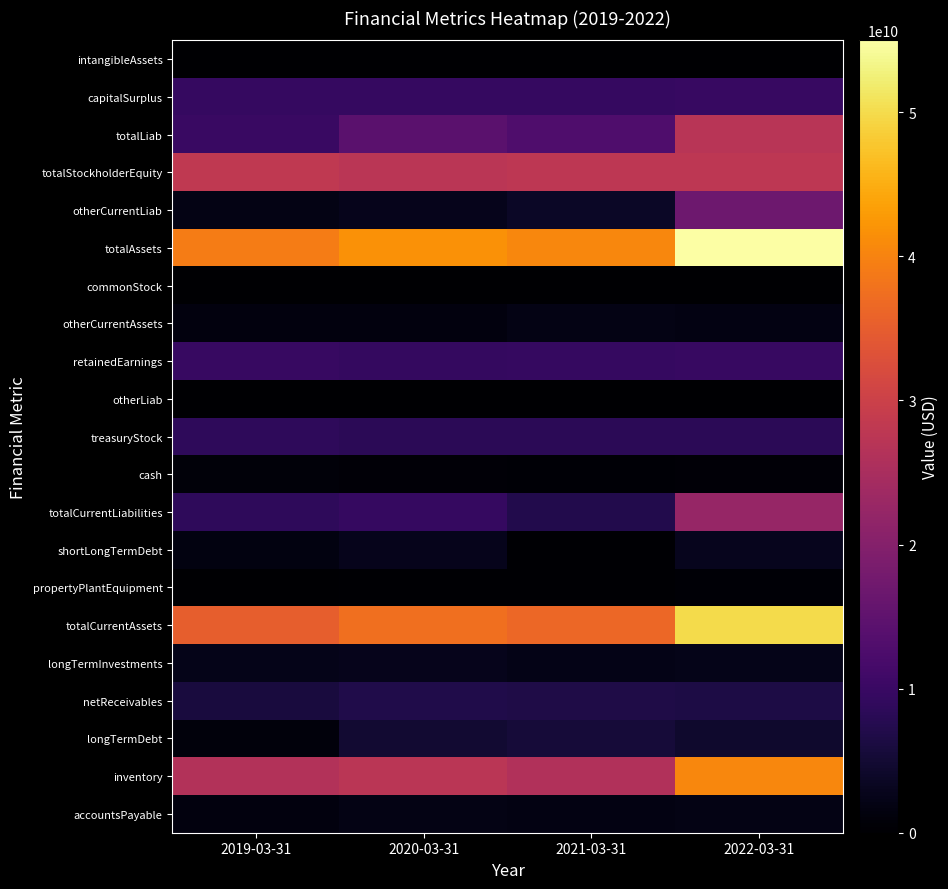

Which series has the largest total across all categories?

totalAssets